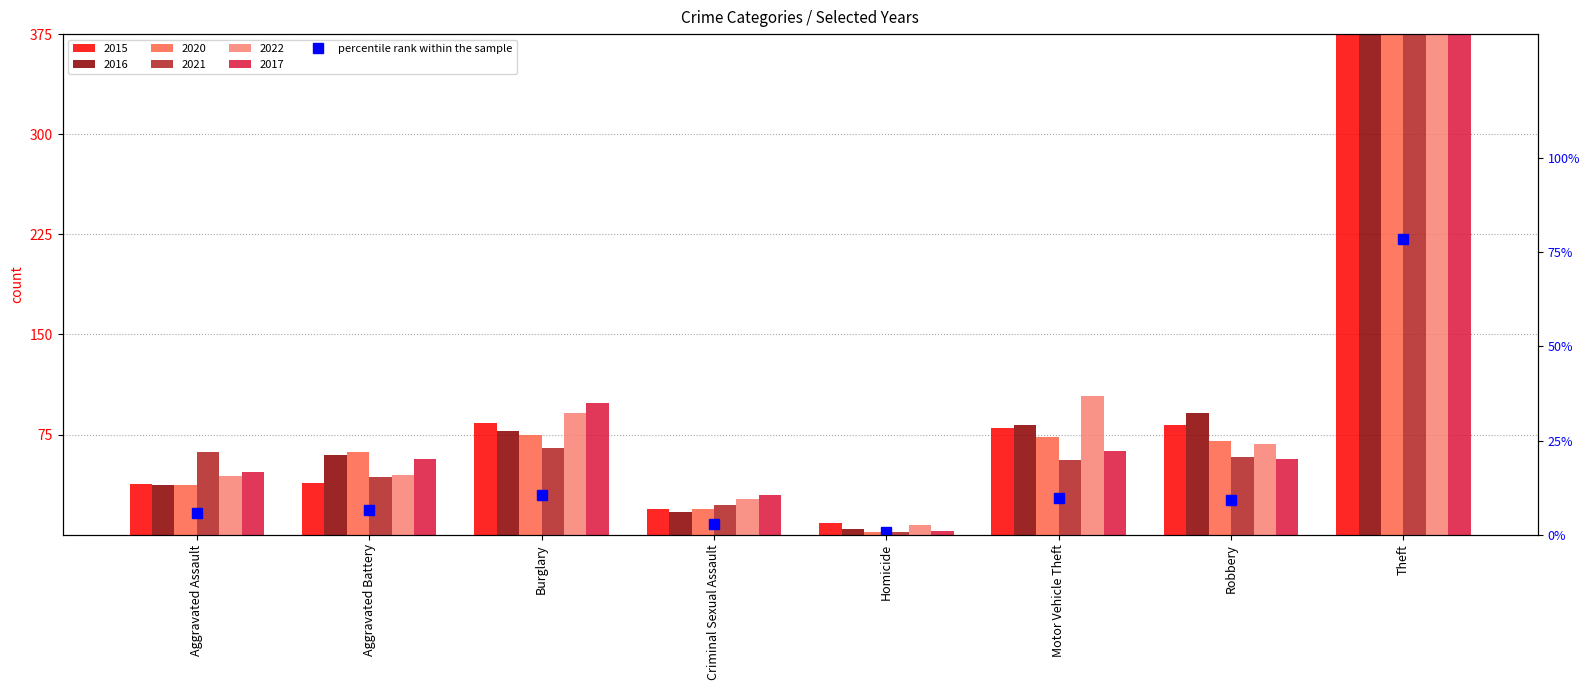

What is the label of the 3rd bar from the left?

Burglary